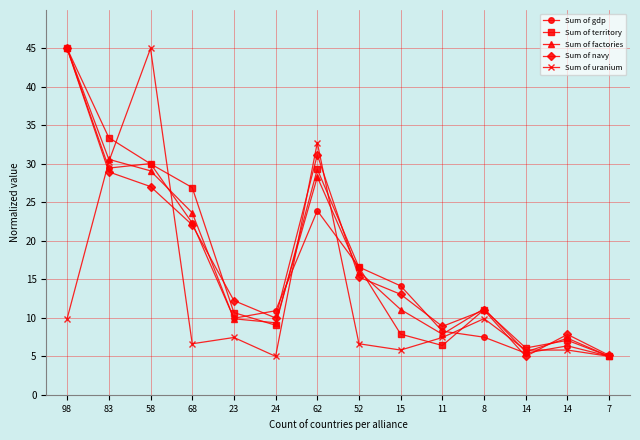

How many data points in Sum of navy are less than 13?

7